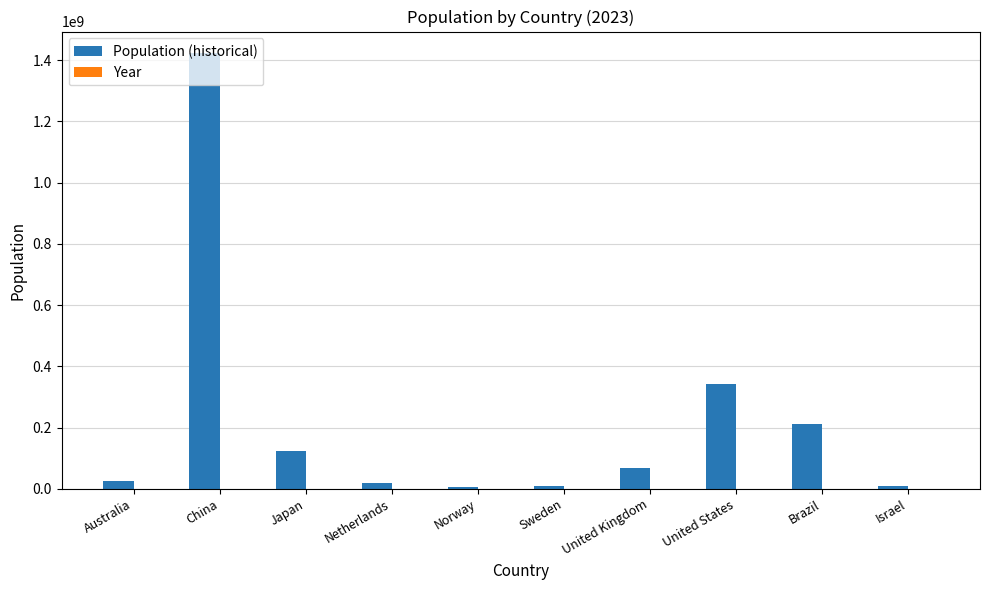

How many groups of bars are there?

10